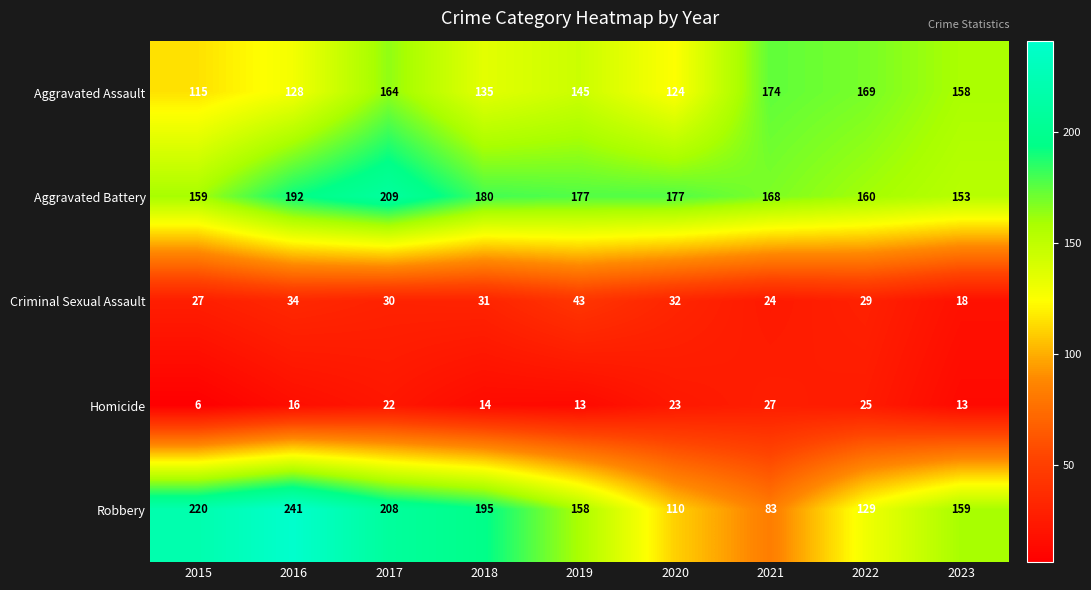

Which label corresponds to the largest value in the chart?

2016